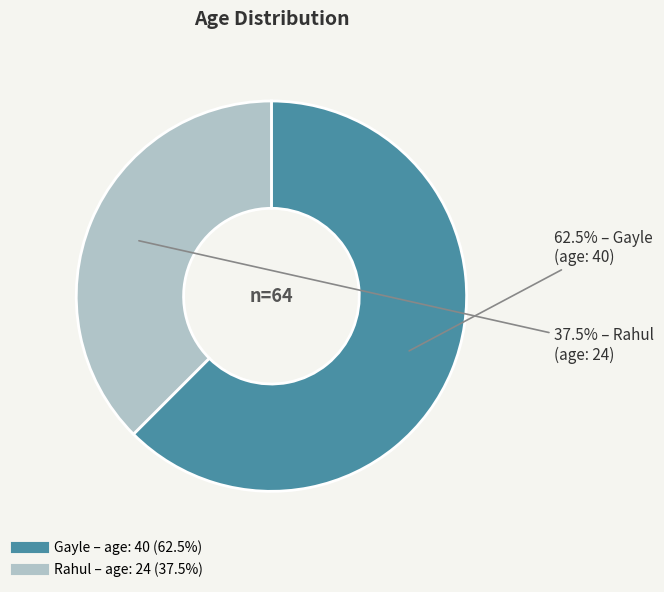

To the nearest percent, what is the difference between the largest and smallest slice percentages?

25%